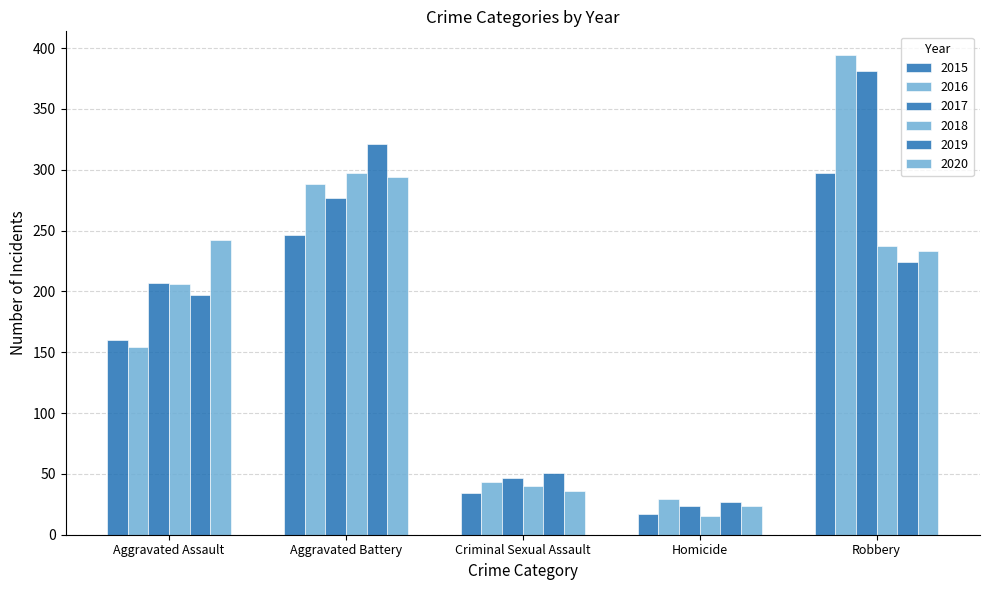

How many bars are there in total?

30